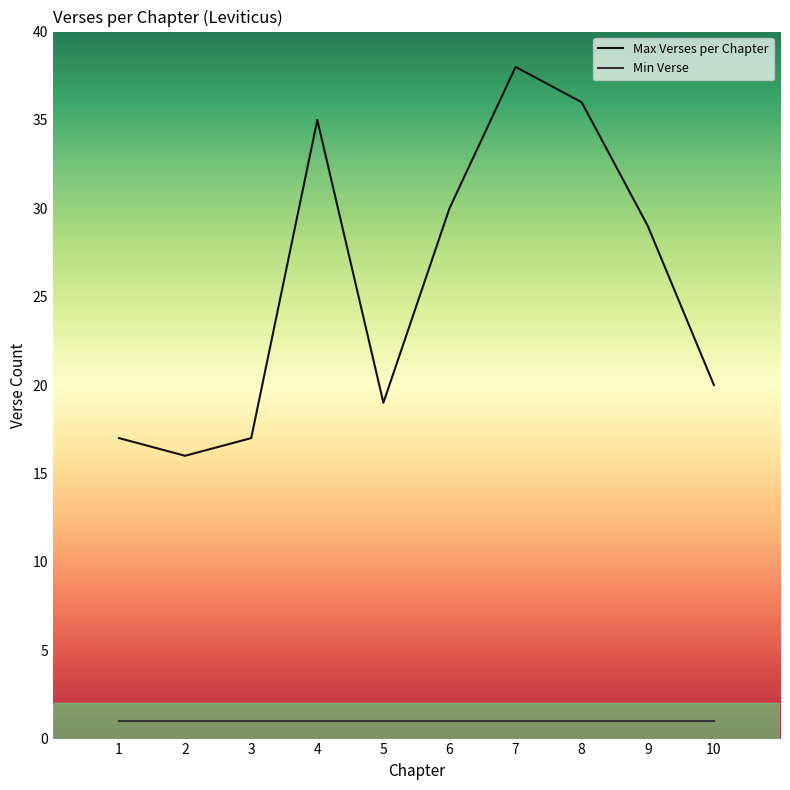

Which series changed the most between 5 and 10?

Max Verses per Chapter